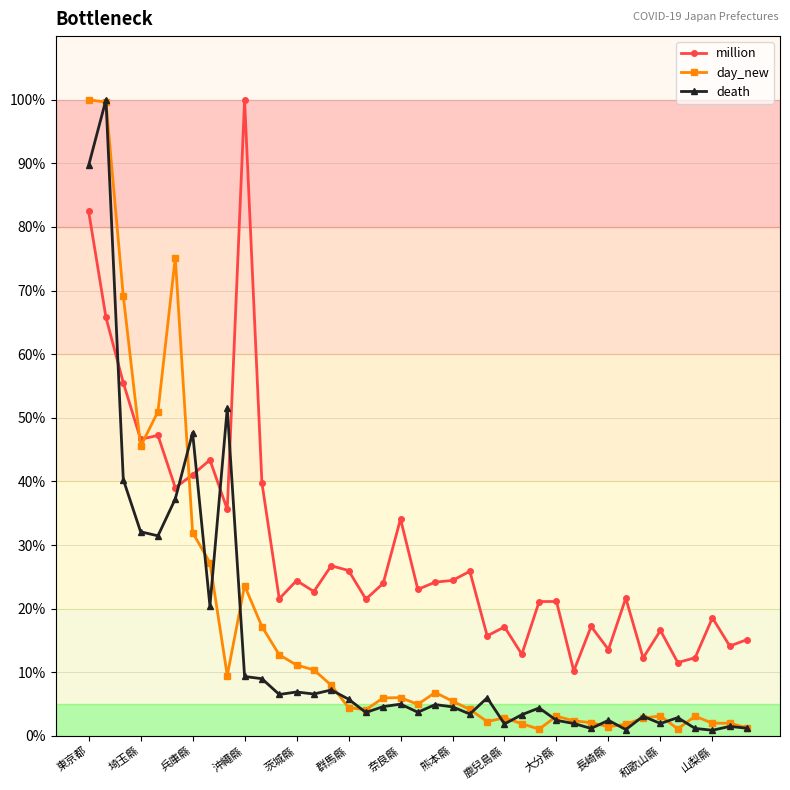

True or false: day_new has more than 2 interior local peaks.

True